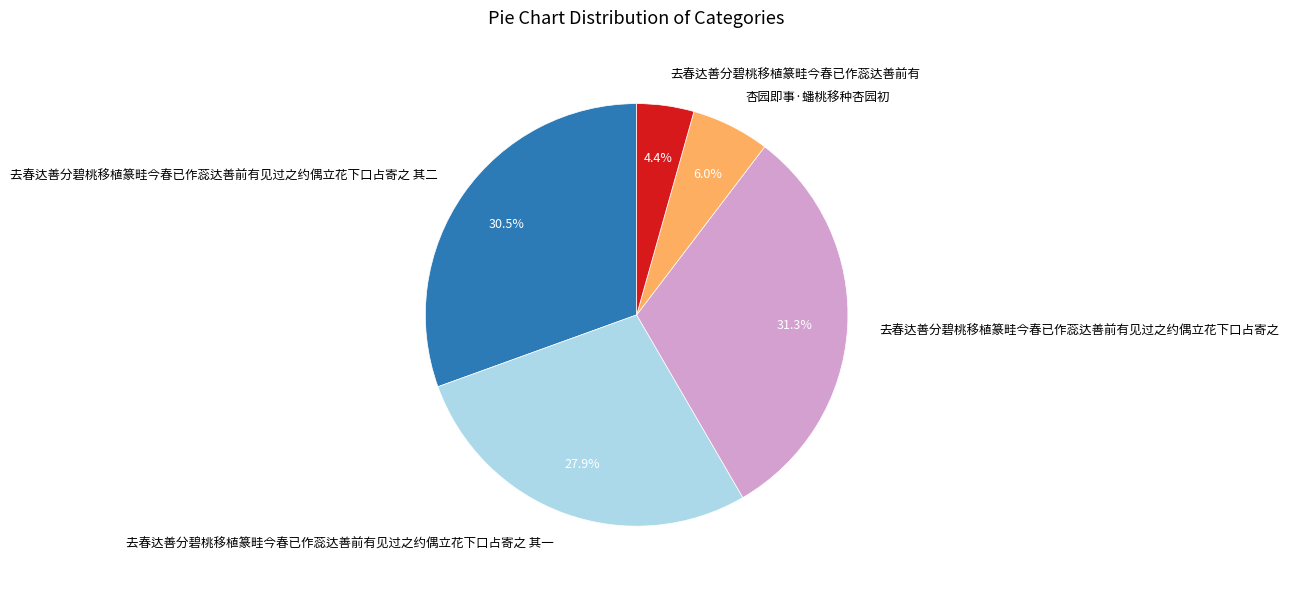

Which category has the smallest portion of the pie?

去春达善分碧桃移植篆畦今春已作蕊达善前有